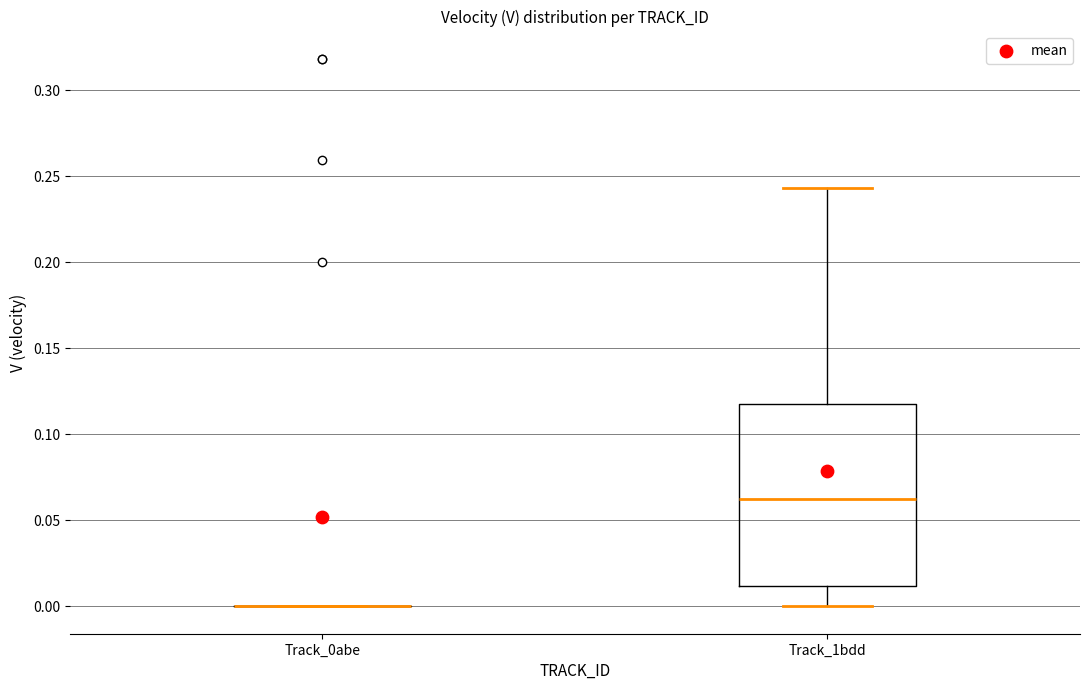

Reading left to right, transcribe this box plot: for each box, give where its median line is, the range the box spans, and where its two whiskers end, as read against the y-axis. The values are not printed on the chart, so give them approximately, as read against the axis.

Track_0abe: box collapsed to a line at 0.000, whiskers 0.000 to 0.000
Track_1bdd: median 0.065, box 0.010 to 0.120, whiskers 0.000 to 0.245